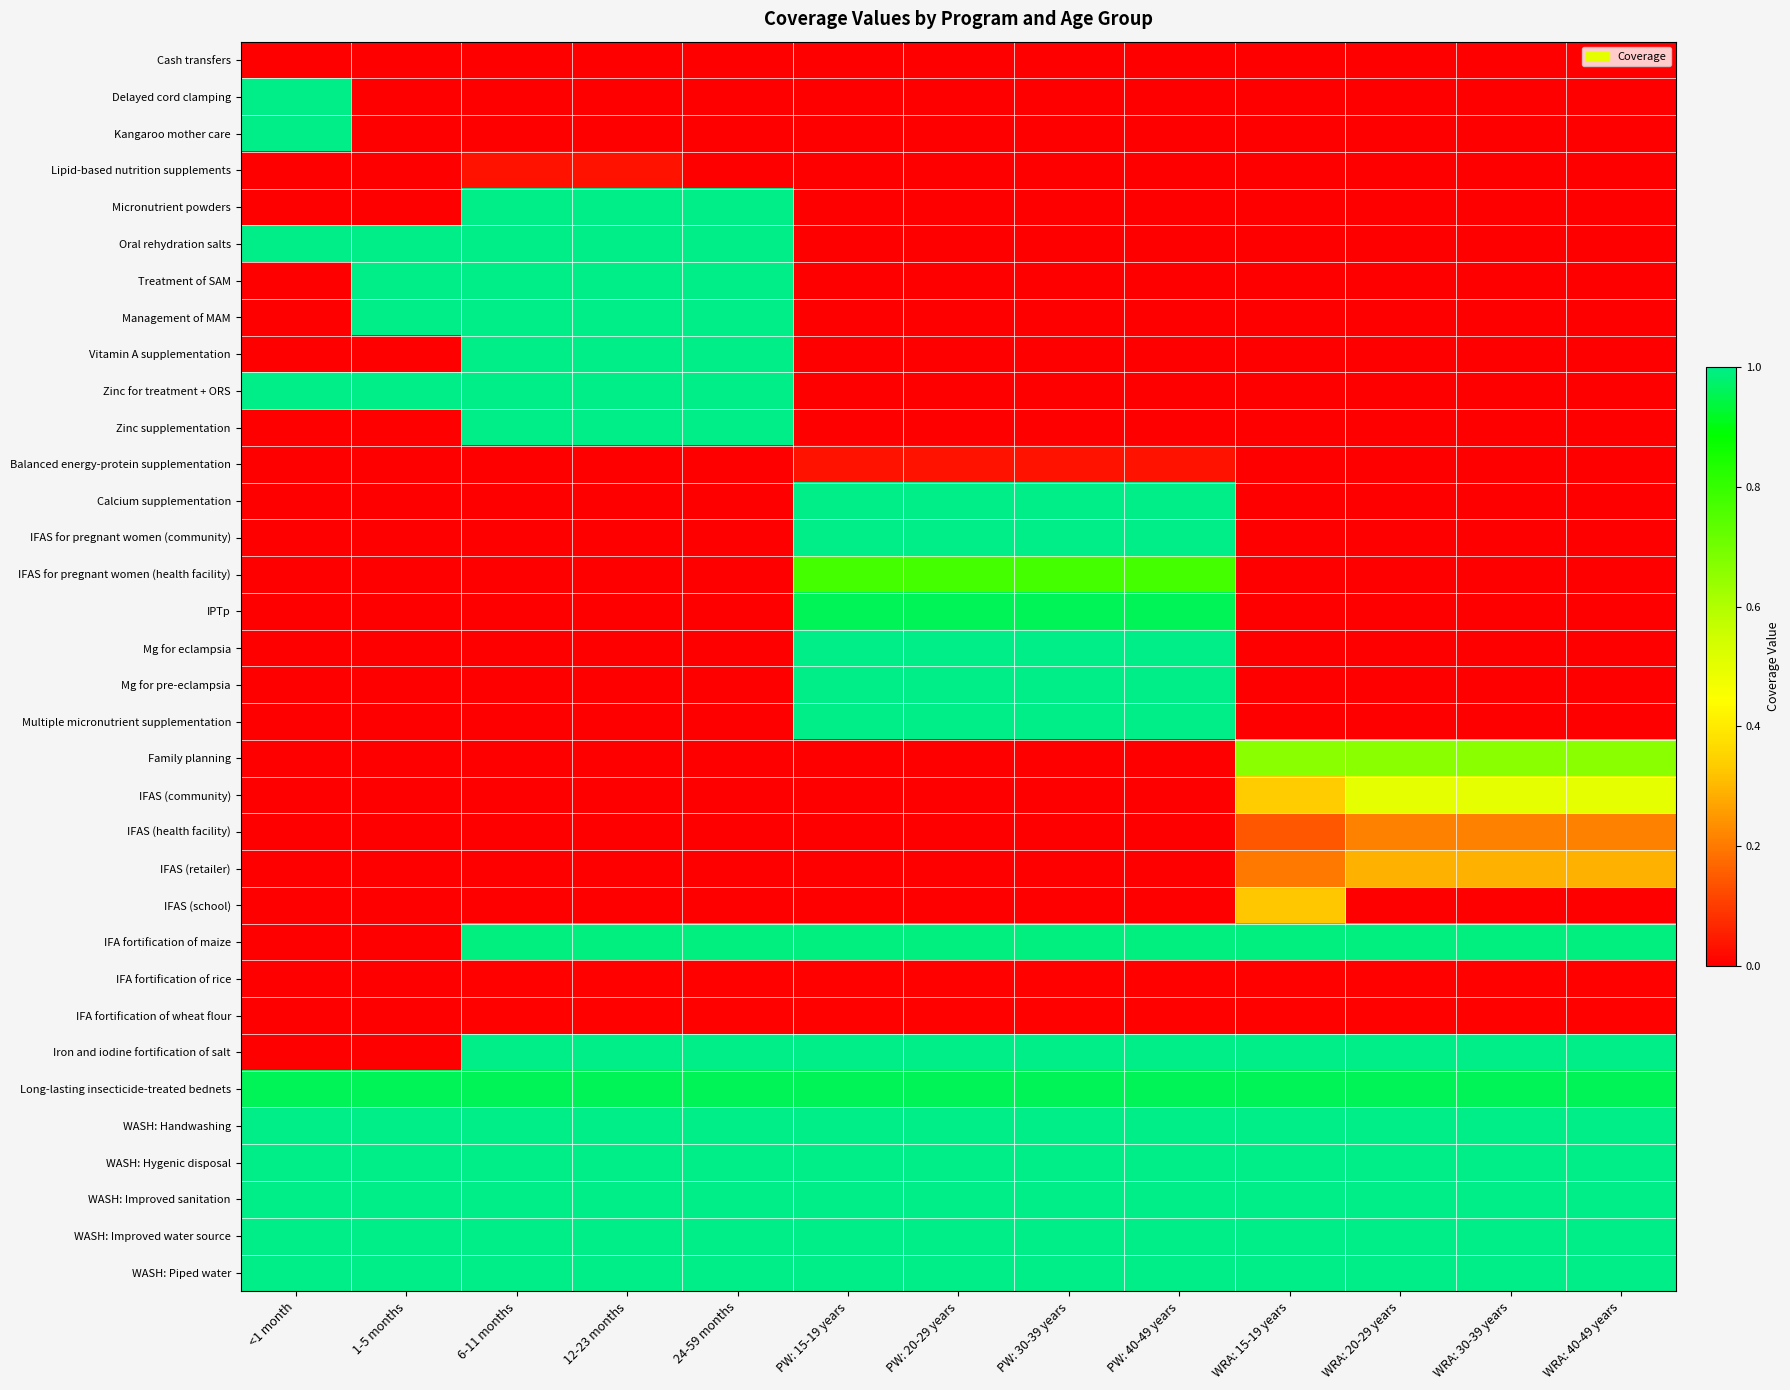

At which category is the sum across all series the highest?

6-11 months